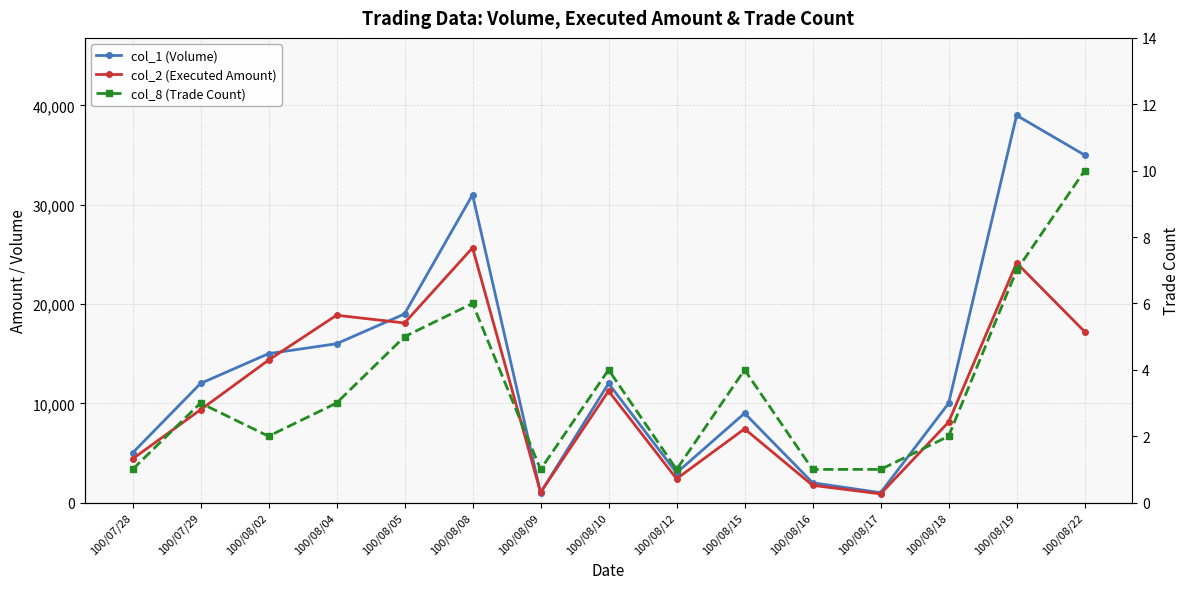

What is the label of the 10th point from the right?

100/08/08